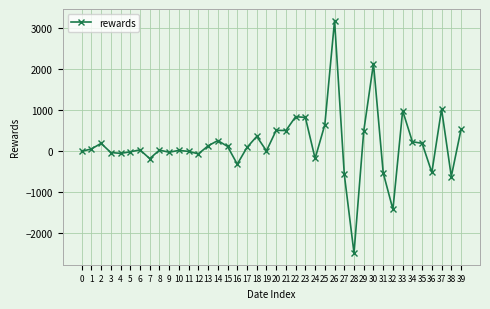

Is it true that the value at 22 is 276.9?

False